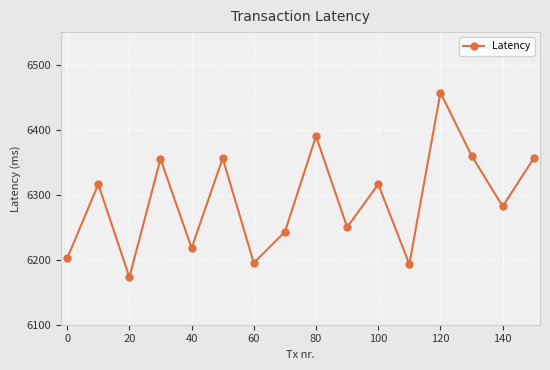

What is the greatest value displayed?

6457